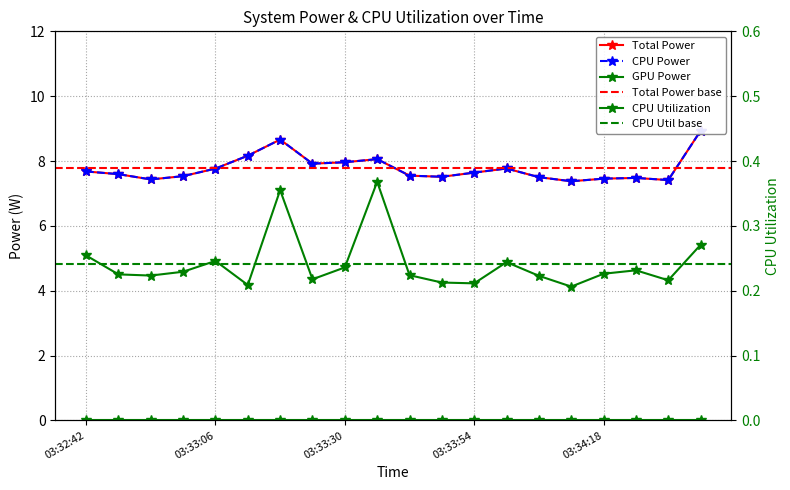

What is the value of the CPU Utilization point at the 17th from the left?

0.2